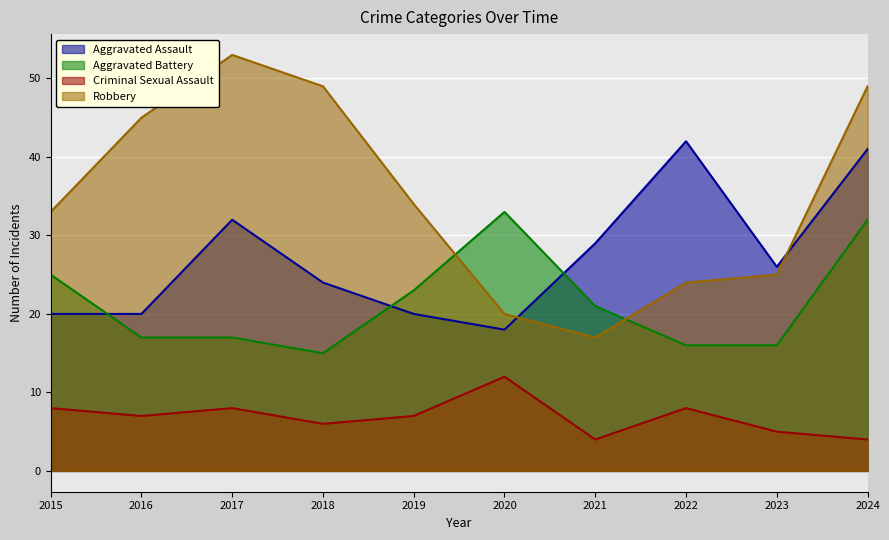

Which has a higher value, 2022 or 2020?

2022